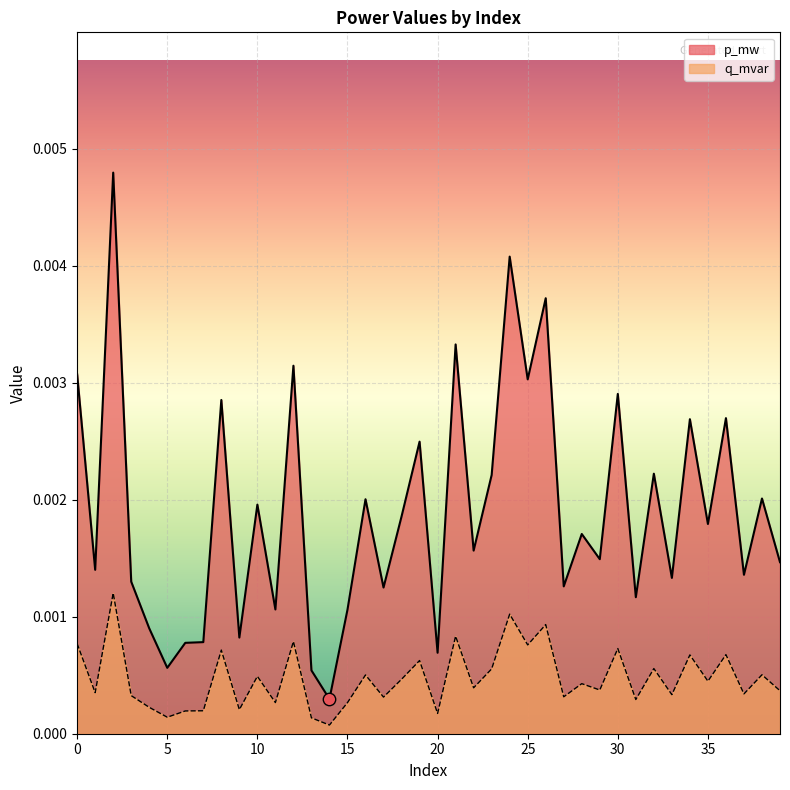

What are all the series names shown in the legend?

p_mw, q_mvar